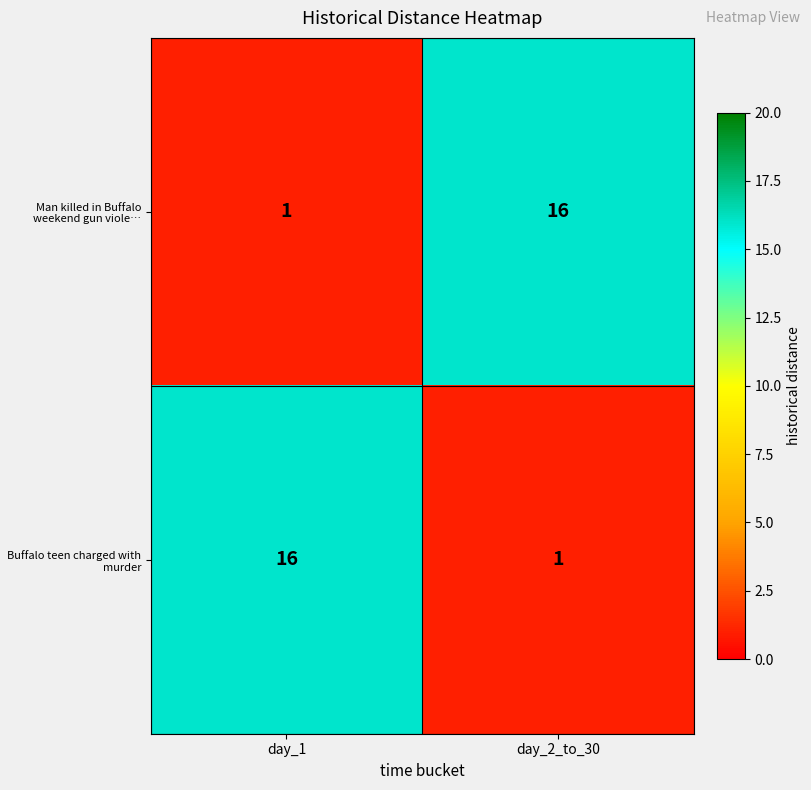

What is the spread (max minus min) of values at day_2_to_30?

15